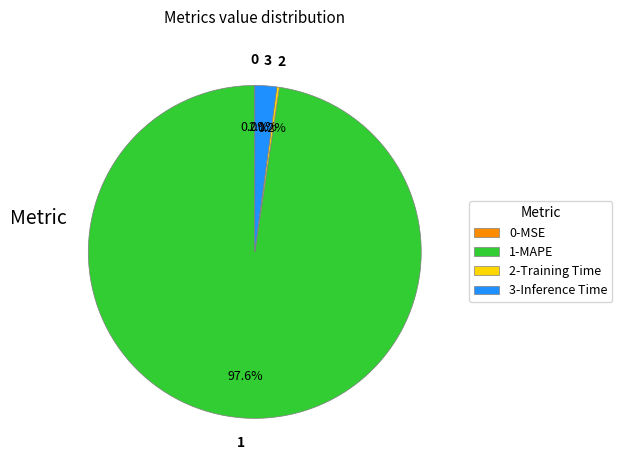

What is the largest slice in the pie chart?

1-MAPE